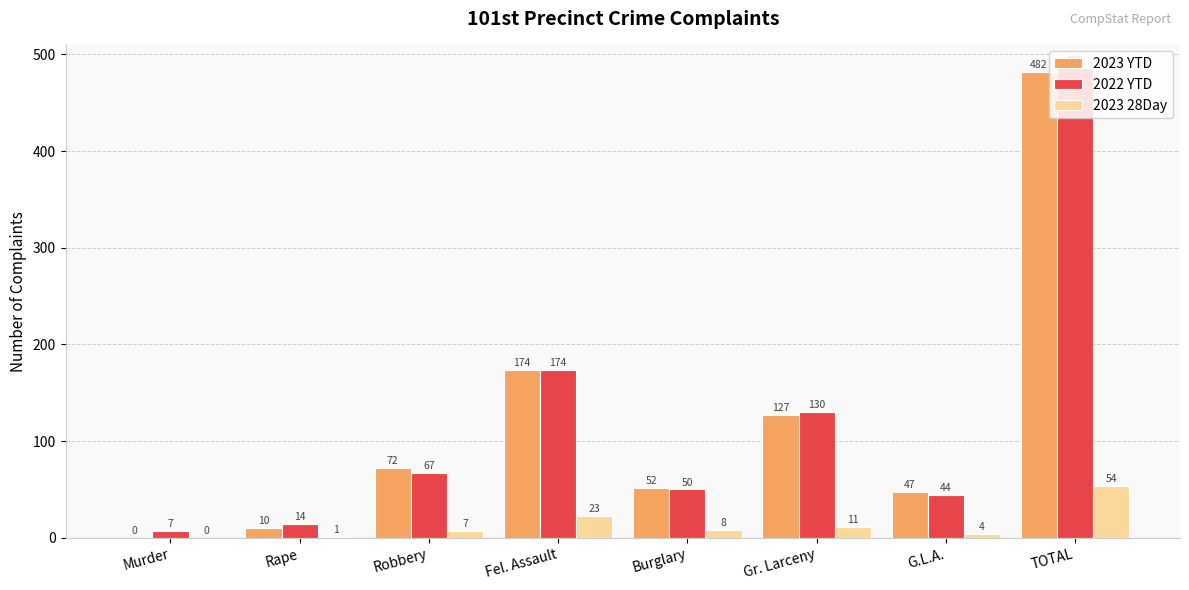

What is the sum of all 2022 YTD values?

972